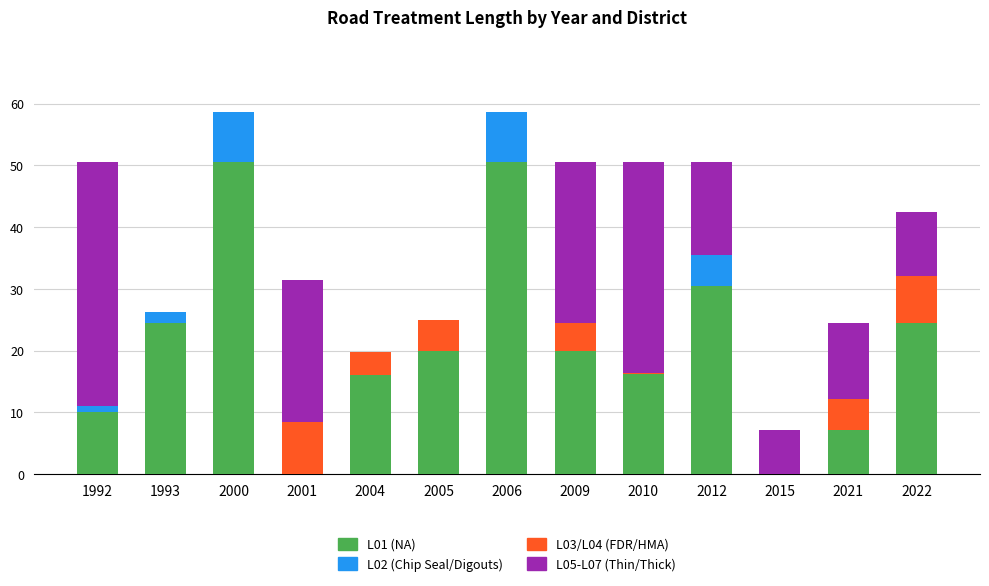

Is it true that L01 (NA) equals 10.5 at 2012?

False